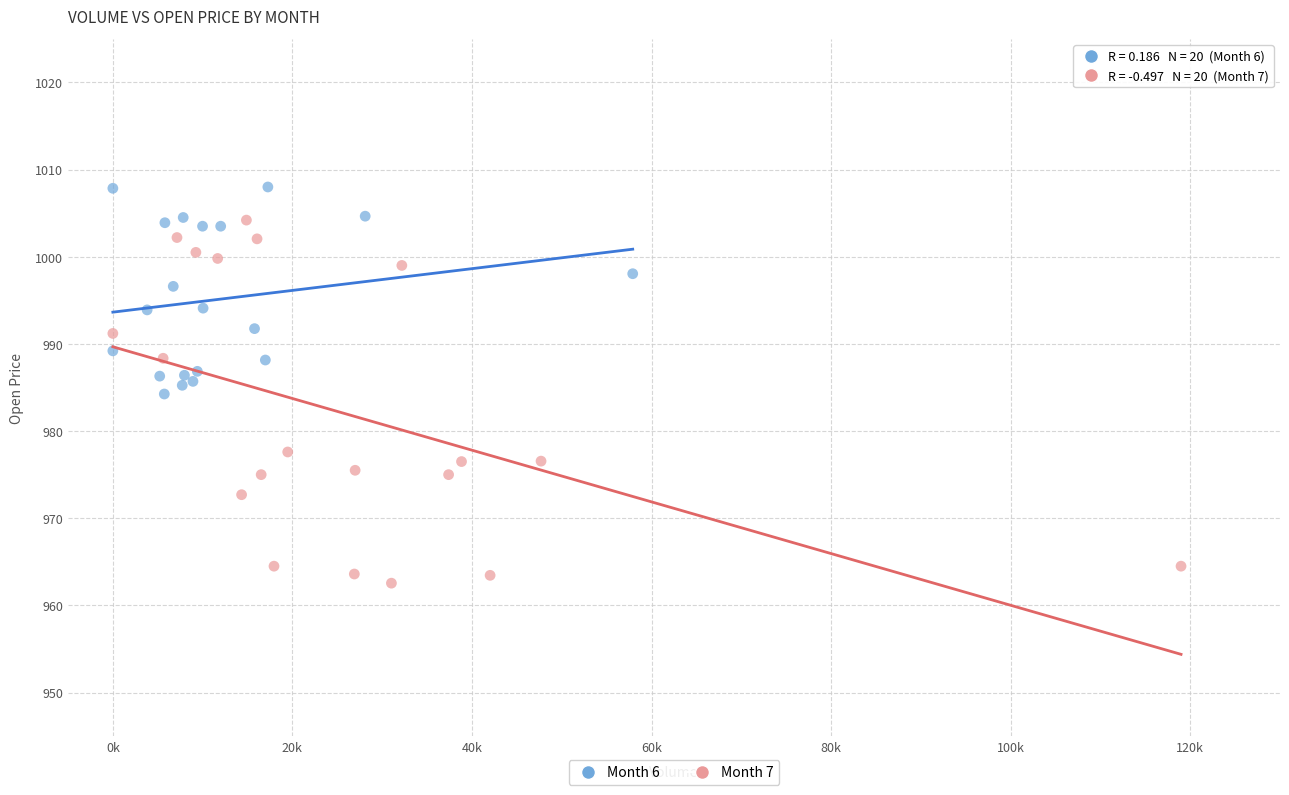

Which series has the largest Y range (max minus min)?

Month 7